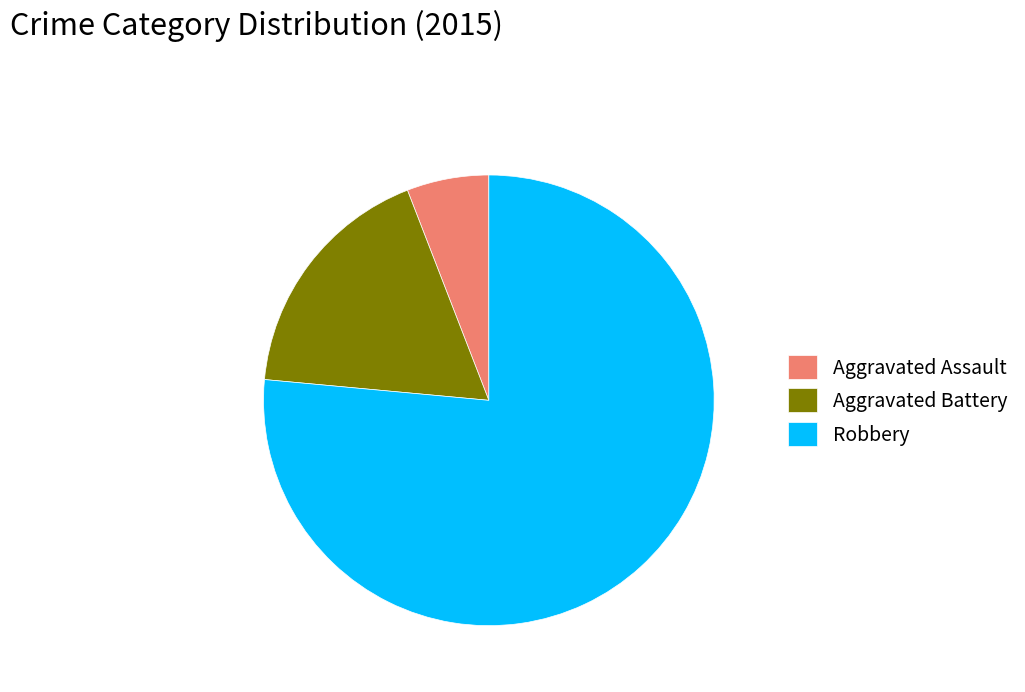

True or false: Aggravated Assault accounts for 6% of the total.

True